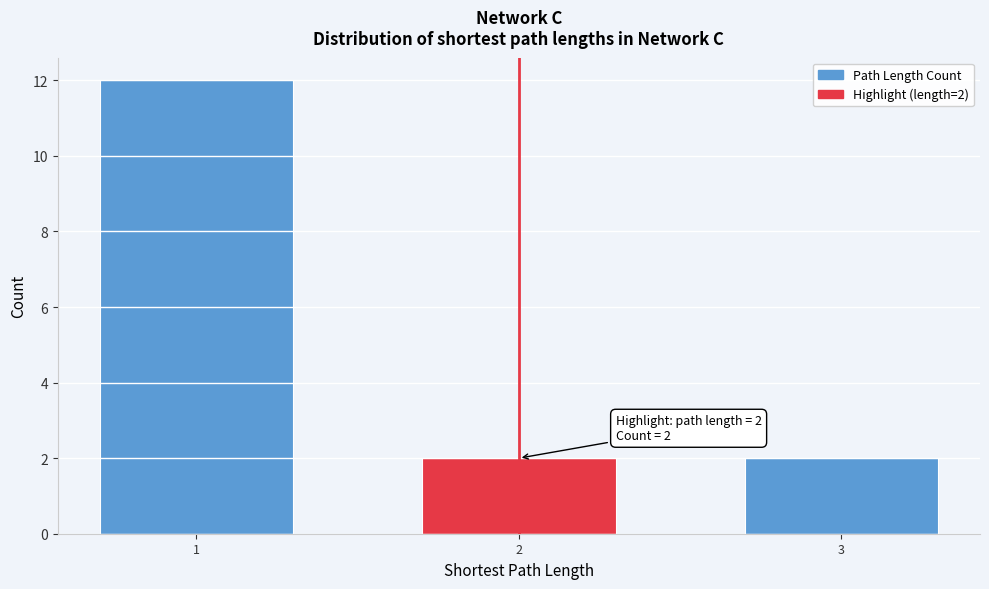

Reading left to right, what are all the values shown in this chart?

12	2	2